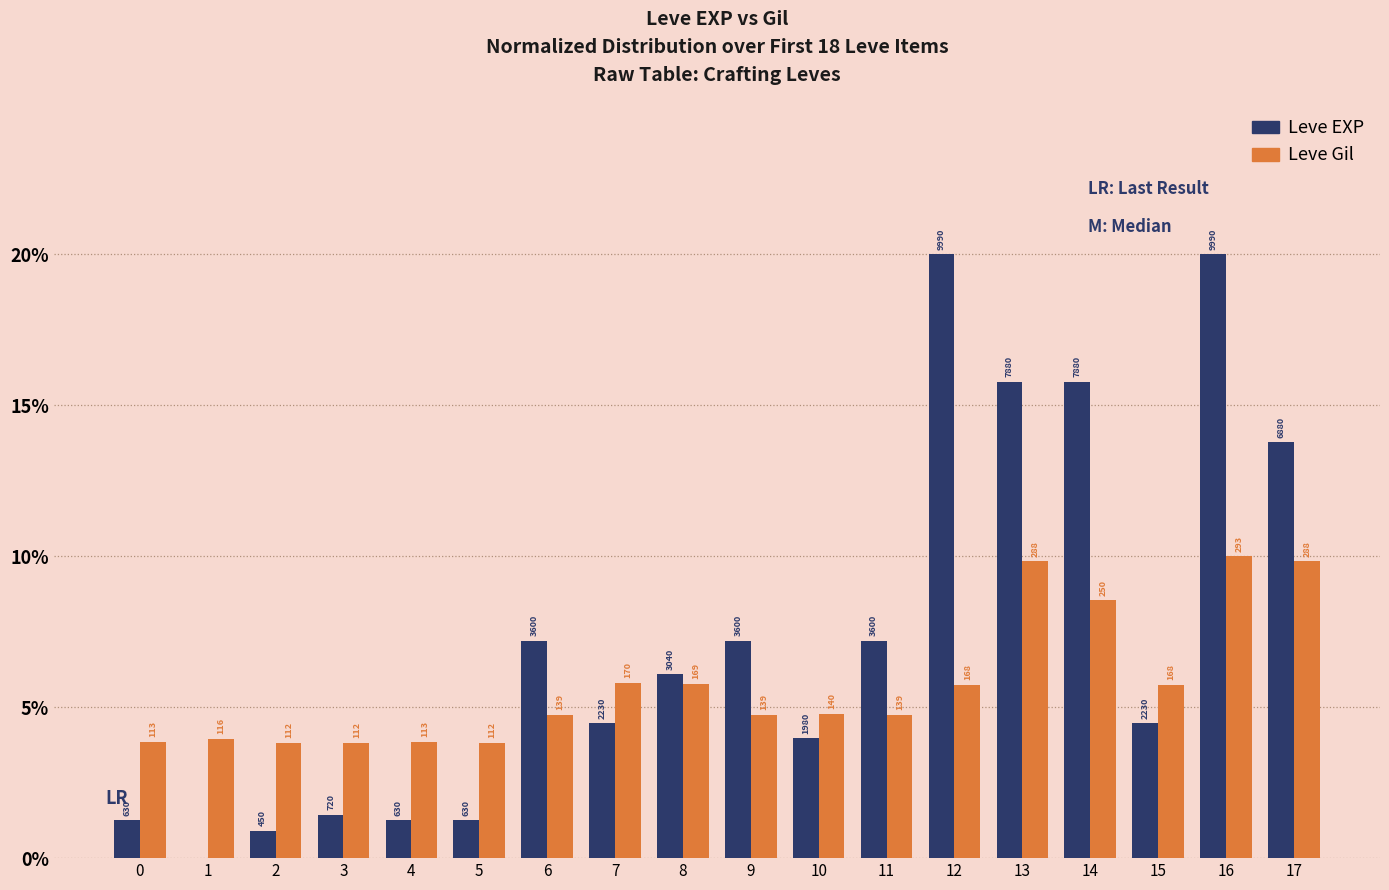

Does the chart contain stacked bars?

No